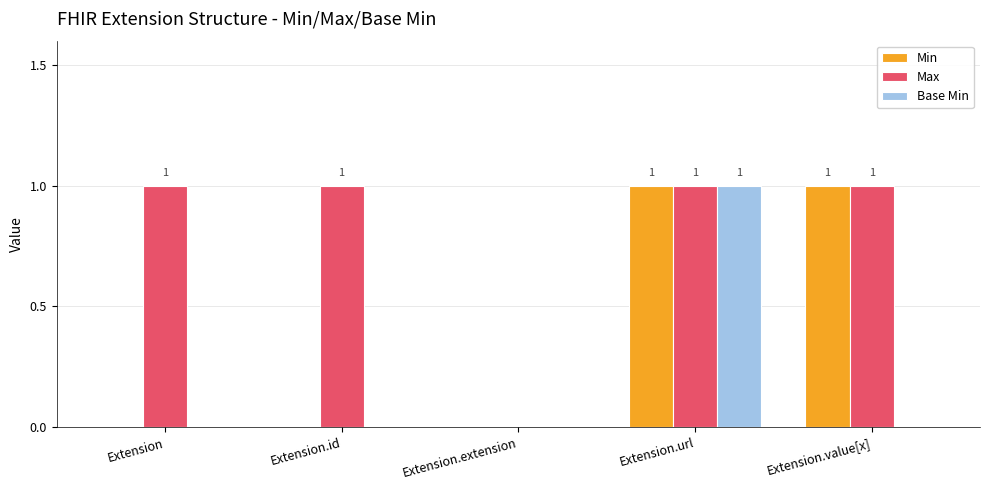

Reading left to right, what are all the values shown in this chart?

Min: Extension=0	Extension.id=0	Extension.extension=0	Extension.url=1	Extension.value[x]=1
Max: Extension=1	Extension.id=1	Extension.extension=0	Extension.url=1	Extension.value[x]=1
Base Min: Extension=0	Extension.id=0	Extension.extension=0	Extension.url=1	Extension.value[x]=0